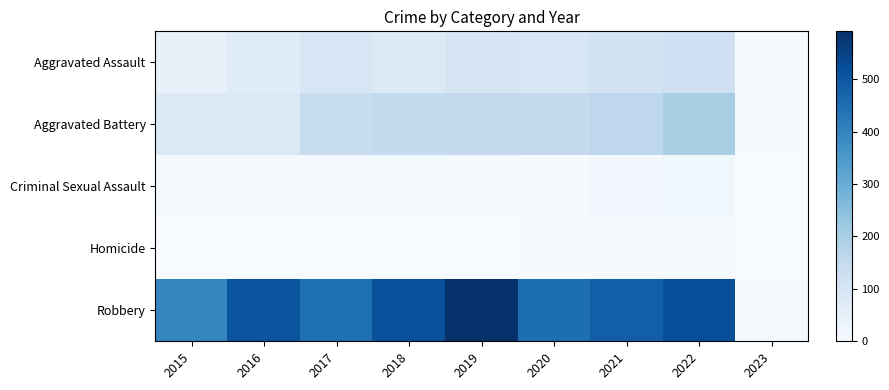

Rank the series at 2016 from highest to lowest value.

Robbery, Aggravated Battery, Aggravated Assault, Criminal Sexual Assault, Homicide